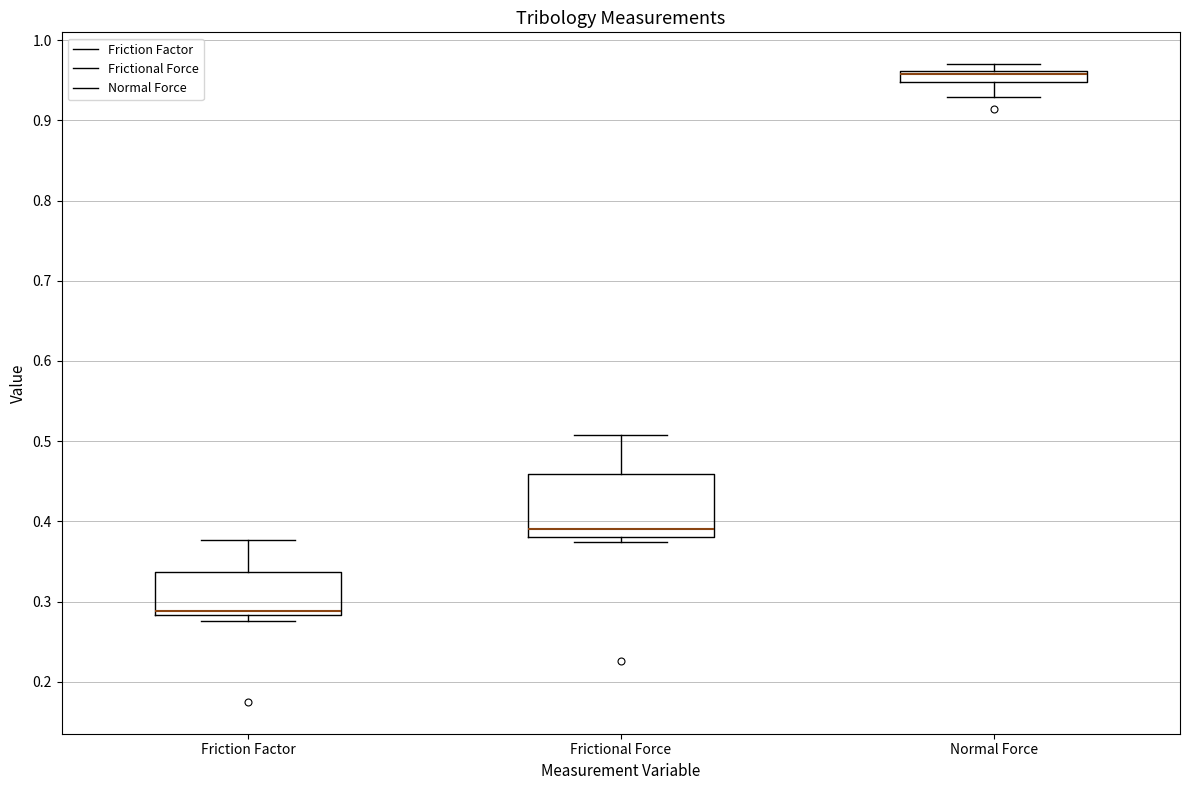

Where is the upper edge of the box for Frictional Force on the y-axis? The values are not printed on the chart, so give them approximately, as read against the axis.

0.46